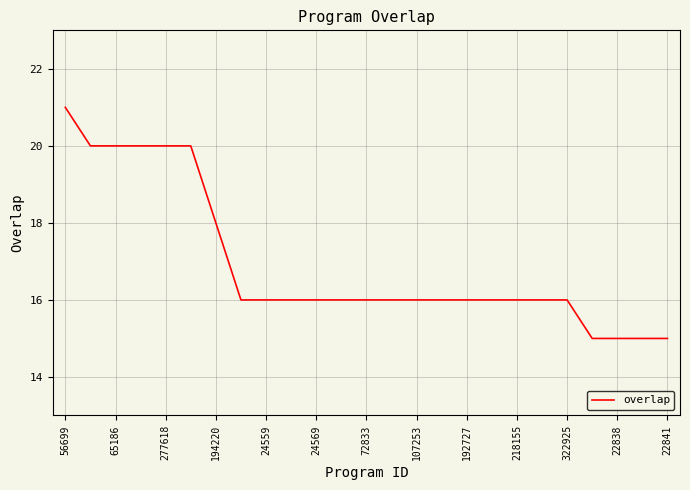

What is the difference between the maximum and minimum values?

6